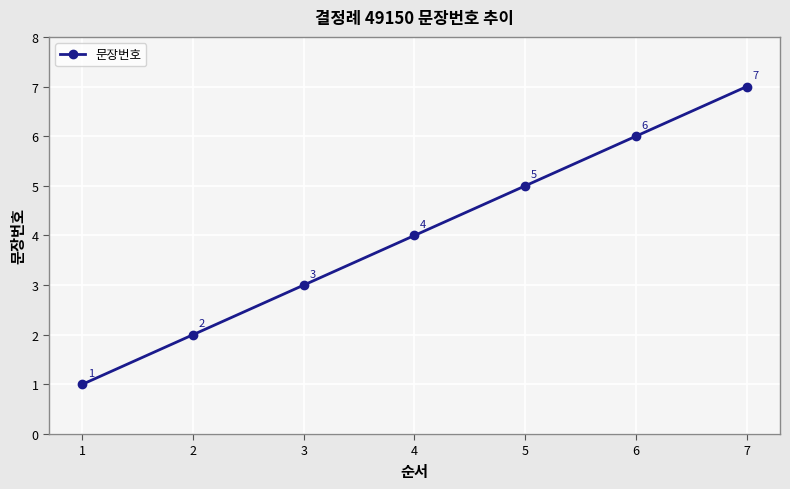

True or false: the data has more than 2 interior local peaks.

False